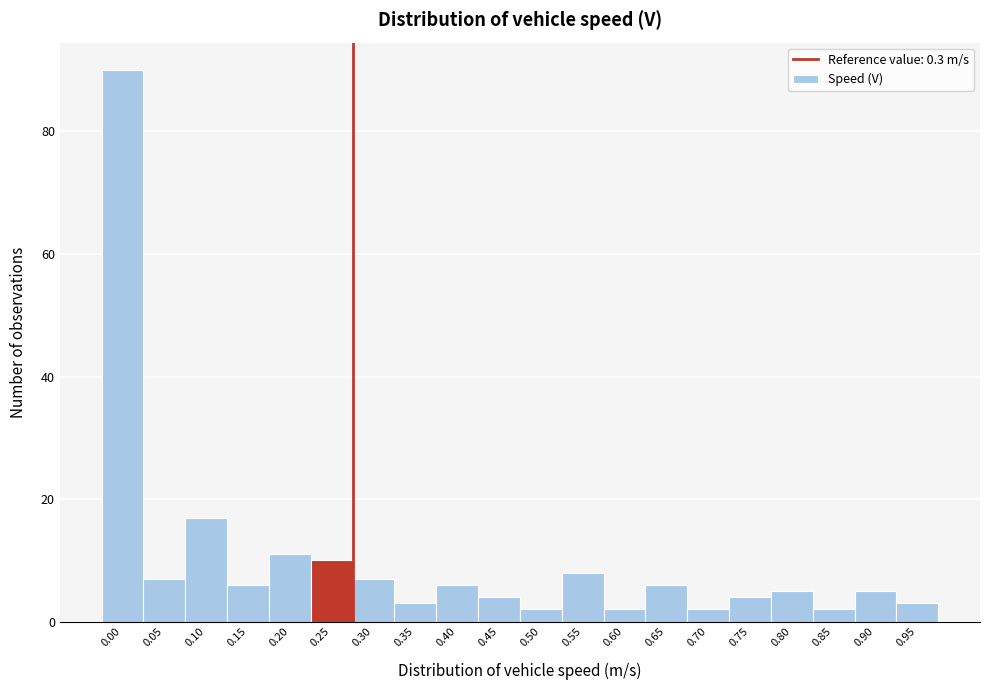

Reading right to left, extract all data points from this chart.

0.95=3	0.90=5	0.85=2	0.80=5	0.75=4	0.70=2	0.65=6	0.60=2	0.55=8	0.50=2	0.45=4	0.40=6	0.35=3	0.30=7	0.25=10	0.20=11	0.15=6	0.10=17	0.05=7	0.00=90